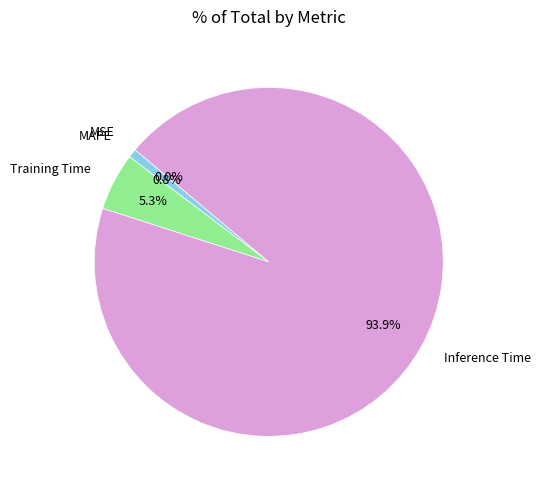

What is the smallest slice in the pie chart?

SMAPE